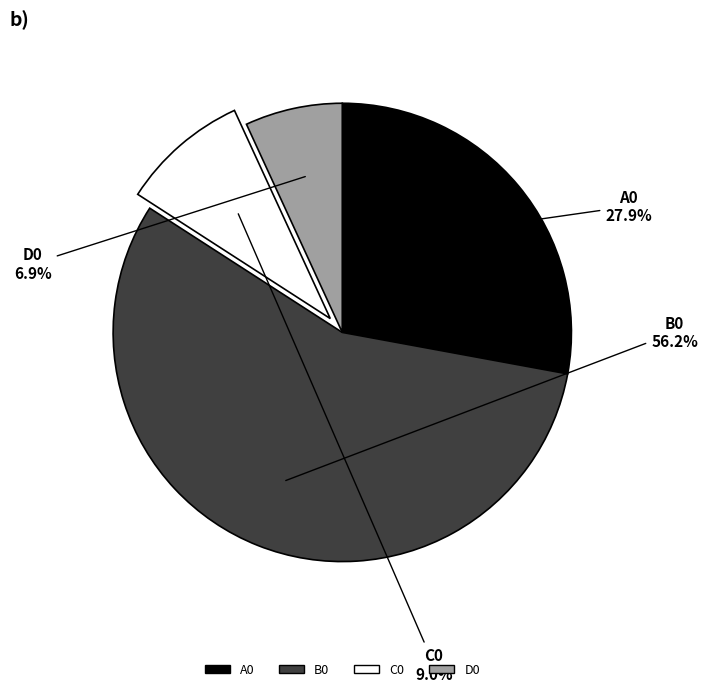

What is the total percentage of D0 and B0?

63.1%